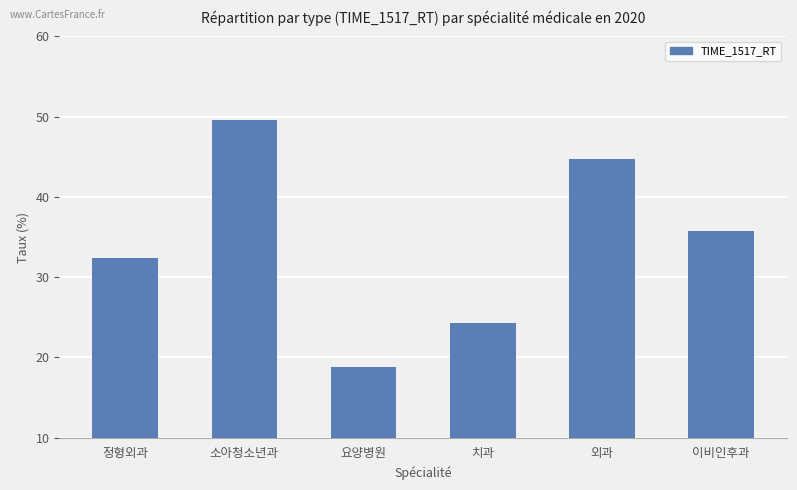

Count the number of categories in the chart.

6